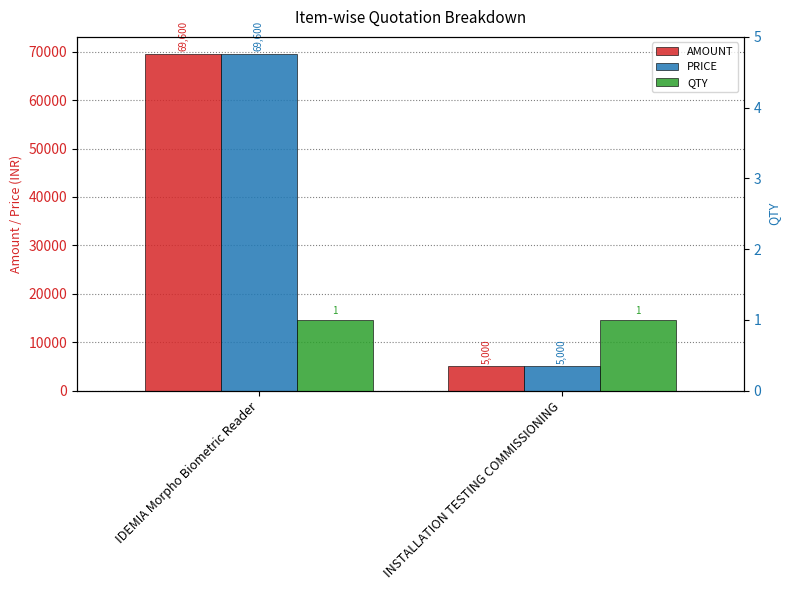

Rank the categories by PRICE value from lowest to highest.

INSTALLATION TESTING COMMISSIONING, IDEMIA Morpho Biometric Reader